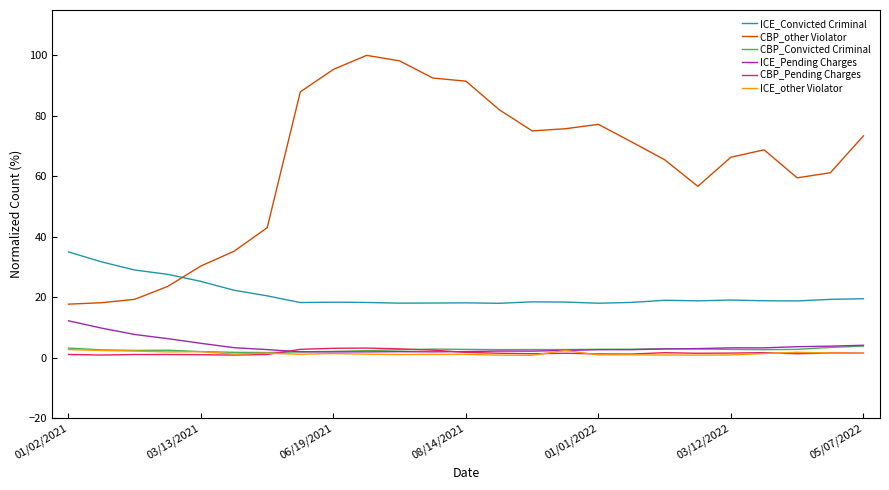

Which series has the widest spread of values?

CBP_other Violator